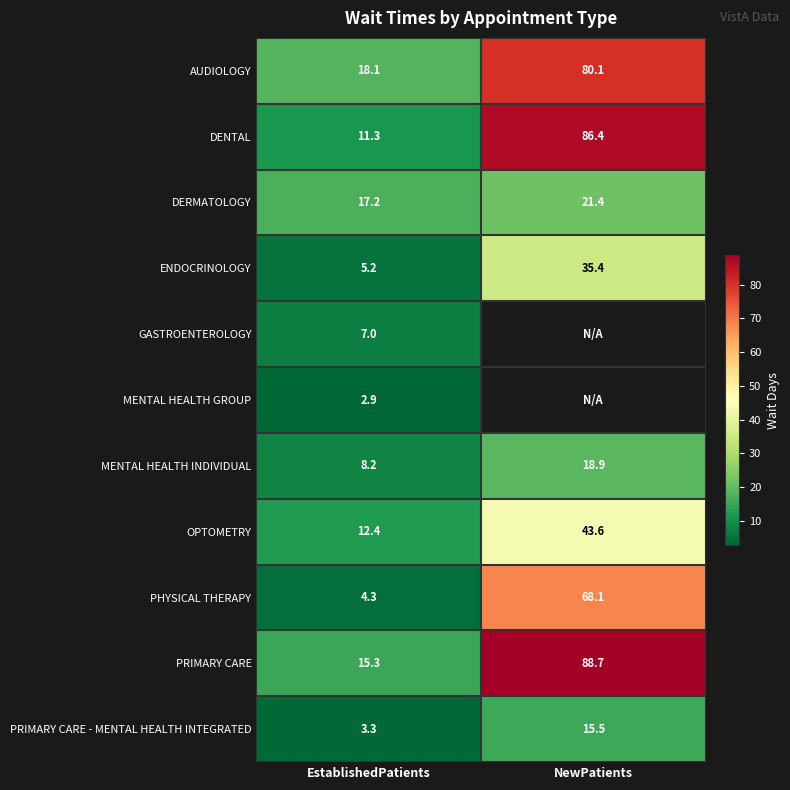

At which label is PHYSICAL THERAPY closest to 36?

EstablishedPatients